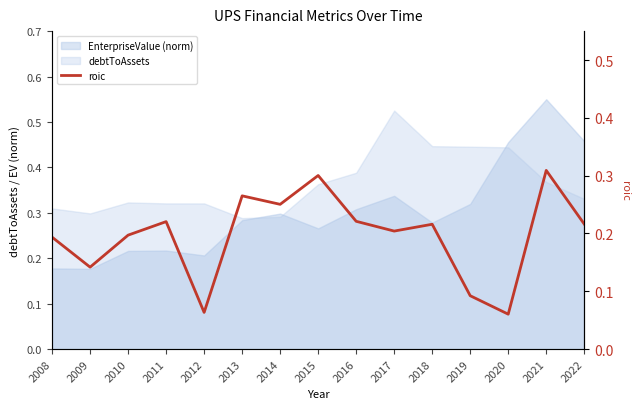

At which category does the chart reach its minimum across all series?

2020